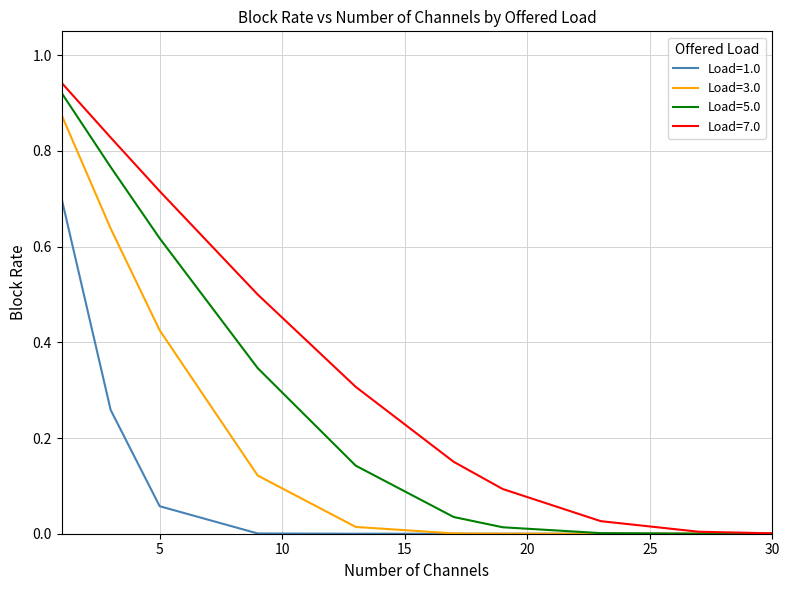

Which series has the largest total across all categories?

Load=7.0